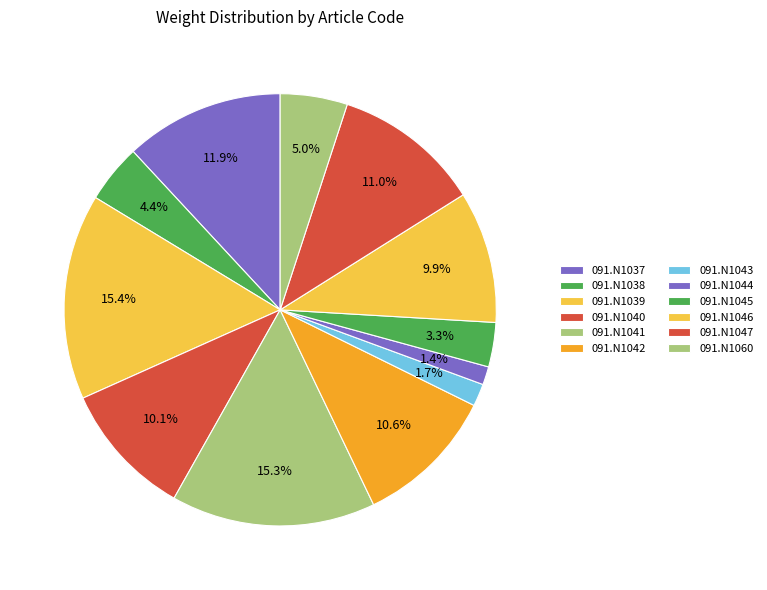

How much of the chart is everything except 091.N1037?

88.1%